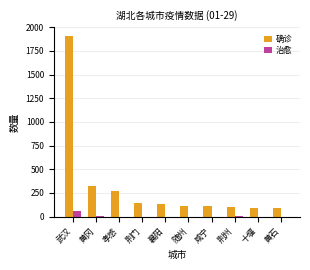

The 治愈 series shows 54 at 武汉. True or false?

True